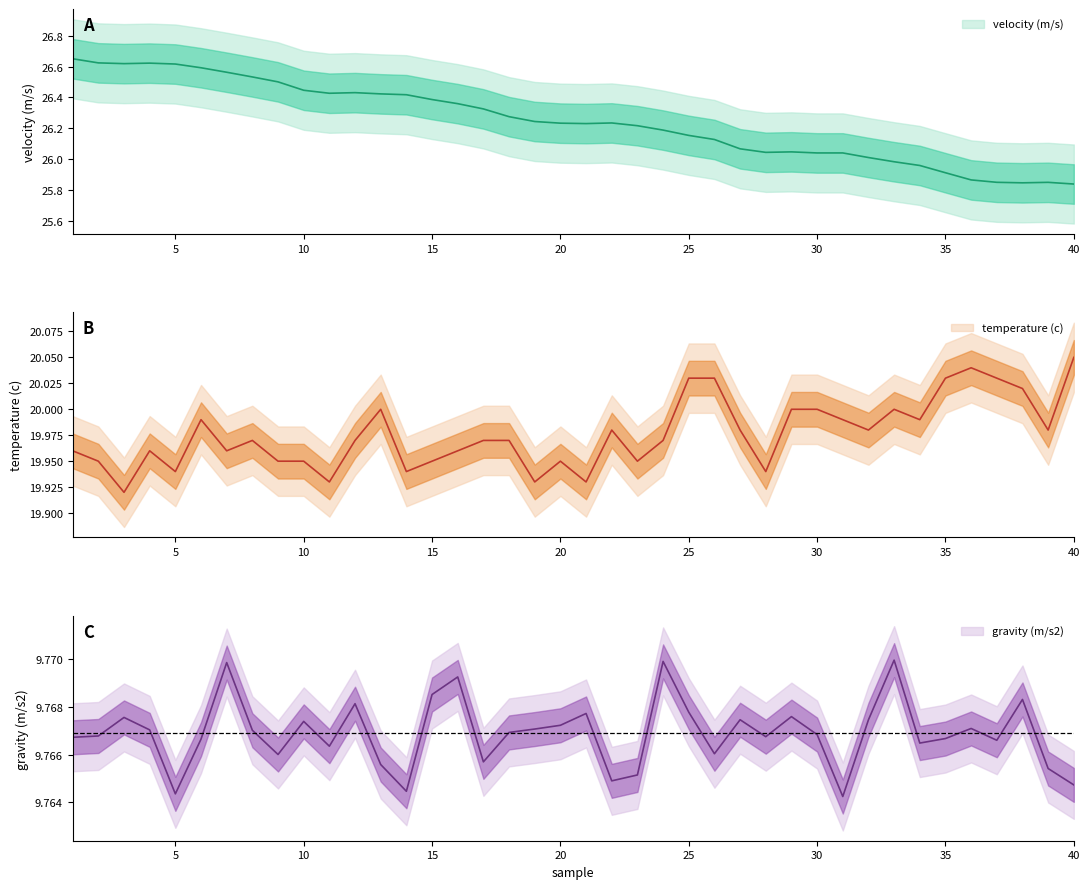

Reading left to right, what are all the values shown in this chart?

velocity (m/s): 26.7	26.6	26.6	26.6	26.6	26.6	26.6	26.5	26.5	26.4	26.4	26.4	26.4	26.4	26.4	26.4	26.3	26.3	26.2	26.2	26.2	26.2	26.2	26.2	26.2	26.1	26.1	26.0	26.0	26.0	26.0	26.0	26.0	26.0	25.9	25.9	25.8	25.8	25.8	25.8
temperature (c): 20.0	19.9	19.9	20.0	19.9	20.0	20.0	20.0	19.9	19.9	19.9	20.0	20.0	19.9	19.9	20.0	20.0	20.0	19.9	19.9	19.9	20.0	19.9	20.0	20.0	20.0	20.0	19.9	20.0	20.0	20.0	20.0	20.0	20.0	20.0	20.0	20.0	20.0	20.0	20.1
gravity (m/s2): 9.8	9.8	9.8	9.8	9.8	9.8	9.8	9.8	9.8	9.8	9.8	9.8	9.8	9.8	9.8	9.8	9.8	9.8	9.8	9.8	9.8	9.8	9.8	9.8	9.8	9.8	9.8	9.8	9.8	9.8	9.8	9.8	9.8	9.8	9.8	9.8	9.8	9.8	9.8	9.8